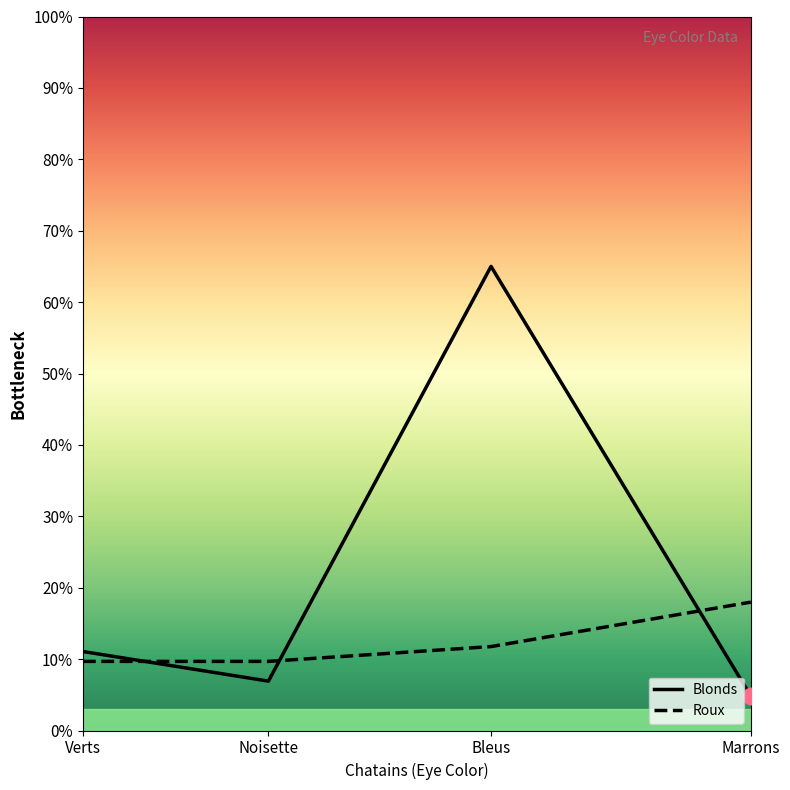

What is the average value of the Roux series?

12.3